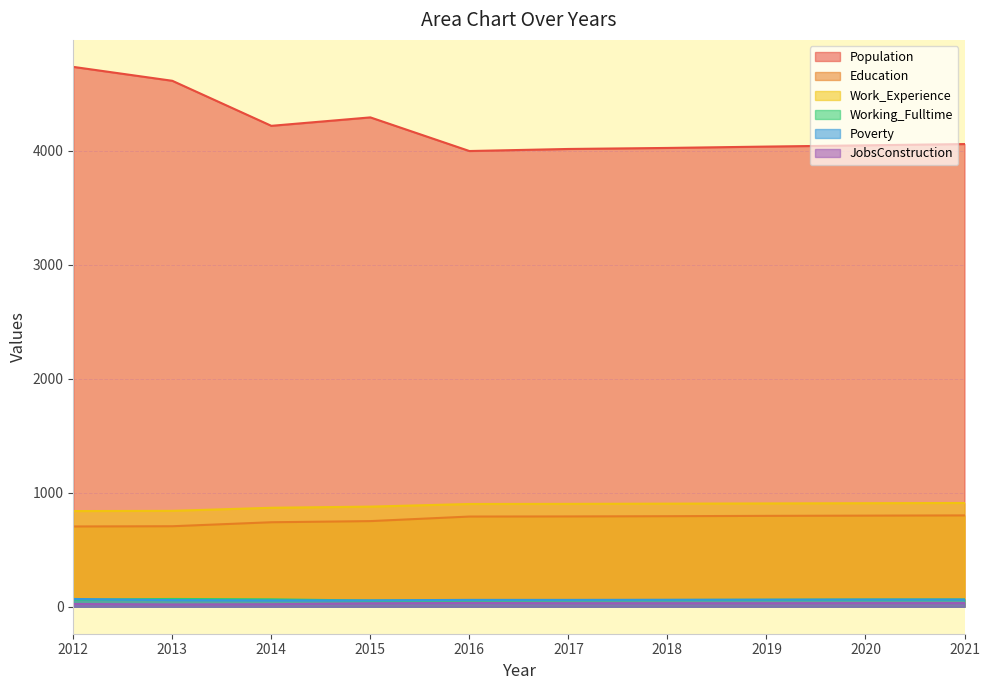

The Education series shows 333 at 2018. True or false?

False